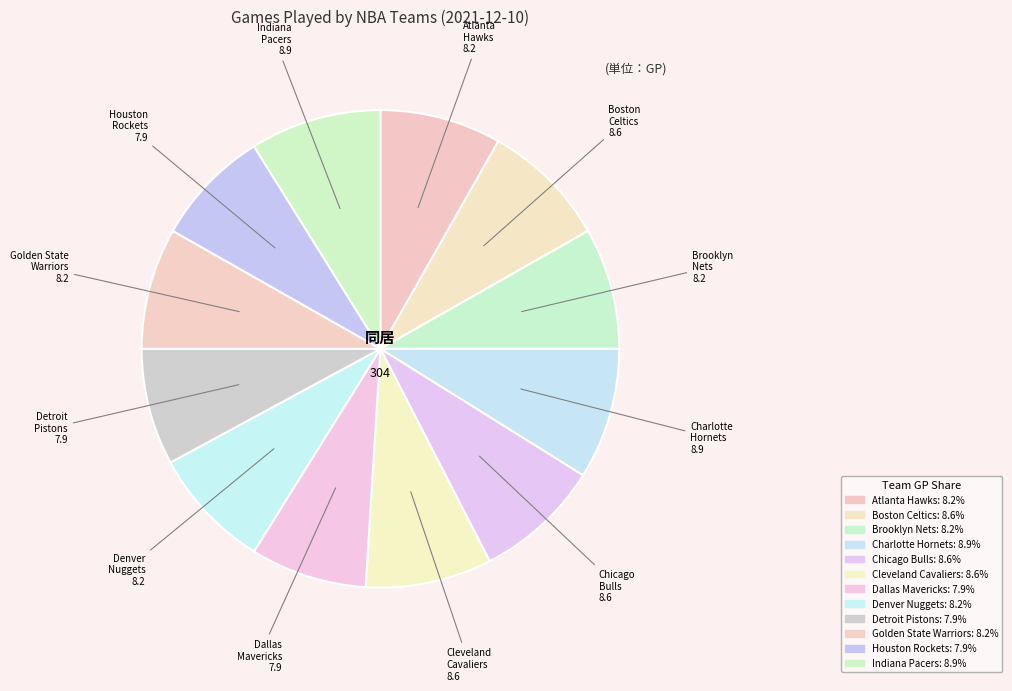

Combined, do Golden State Warriors and Brooklyn Nets account for over 50%?

No